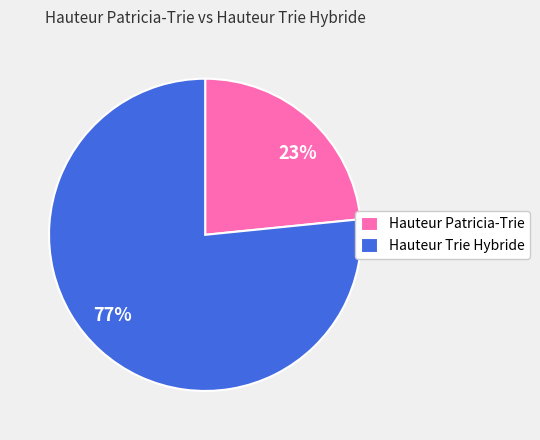

Combined, do Hauteur Patricia-Trie and Hauteur Trie Hybride account for over 50%?

Yes